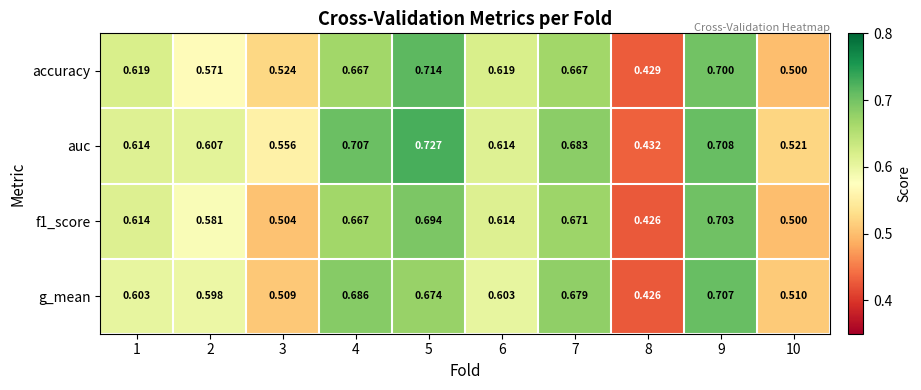

Which series has the largest total across all categories?

auc